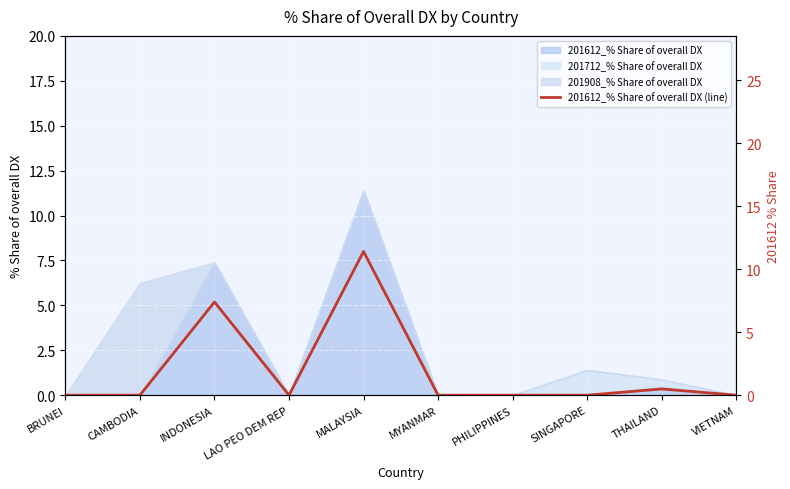

Rank the categories by value from lowest to highest.

BRUNEI, CAMBODIA, LAO PEO DEM REP, MYANMAR, PHILIPPINES, SINGAPORE, VIETNAM, THAILAND, INDONESIA, MALAYSIA